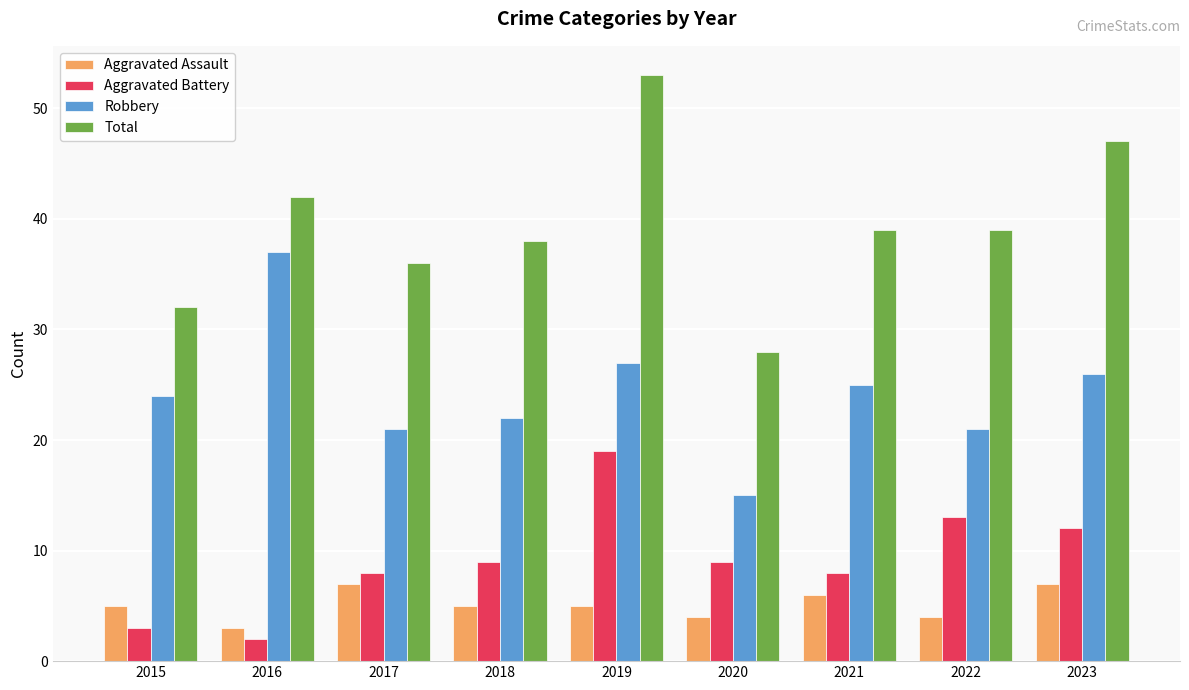

The Aggravated Battery series shows 15 at 2020. True or false?

False